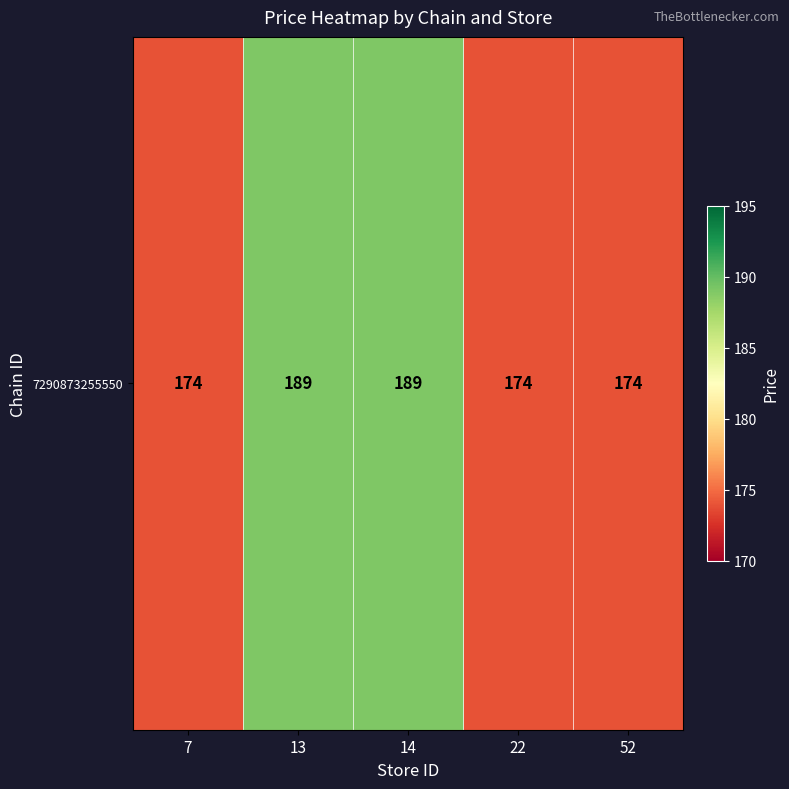

Count the number of values greater than 174.

2